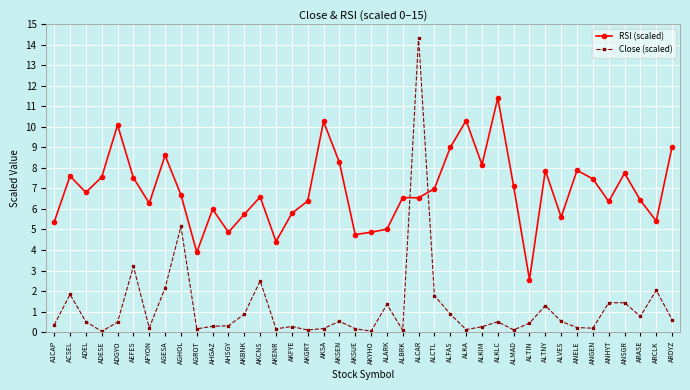

Which series ends up on top after the final intersection of Close (scaled) and RSI (scaled)?

RSI (scaled)